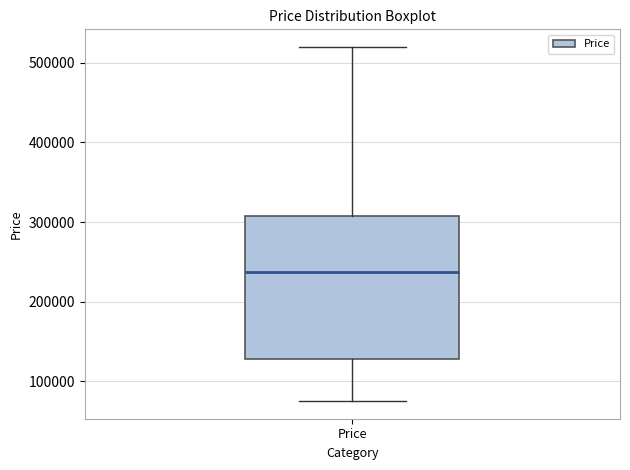

Transcribe this box plot: give where the median line is, the range the box spans, and where the two whiskers end, as read against the y-axis. The values are not printed on the chart, so give them approximately, as read against the axis.

median 240000, box 130000 to 310000, whiskers 80000 to 520000